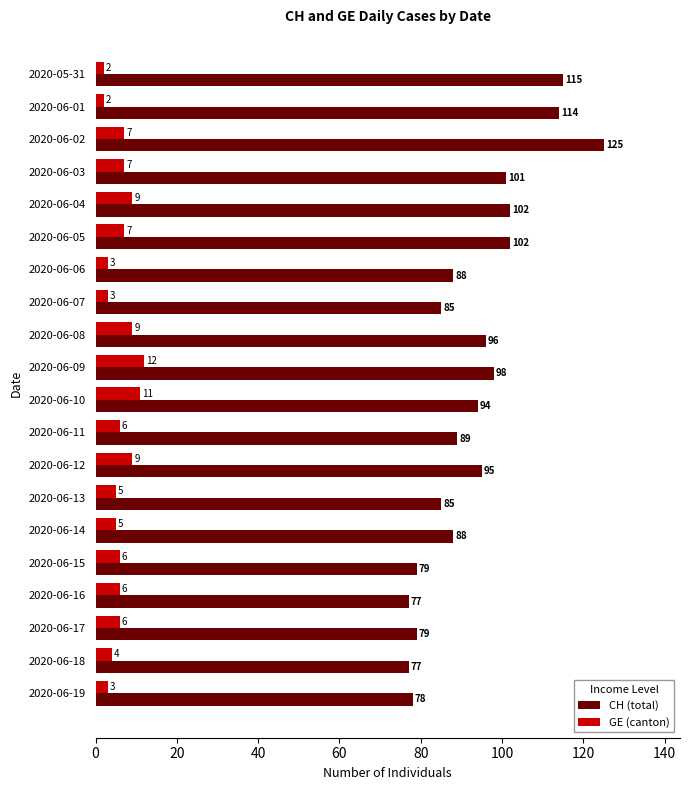

At 2020-06-06, list the series in order from smallest to largest.

GE (canton), CH (total)